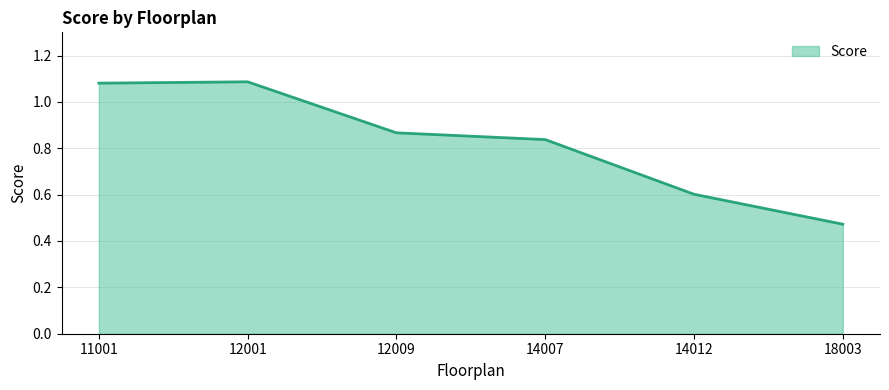

At which category does the chart reach its minimum across all series?

18003